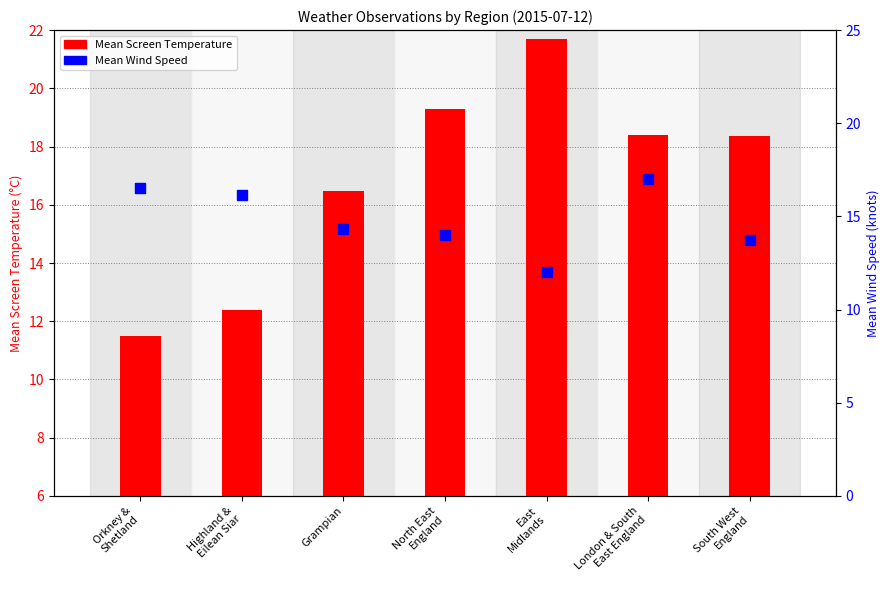

Is the value of Mean Screen Temperature at South West
England greater than the value of Mean Wind Speed at Highland &
Eilean Siar?

Yes